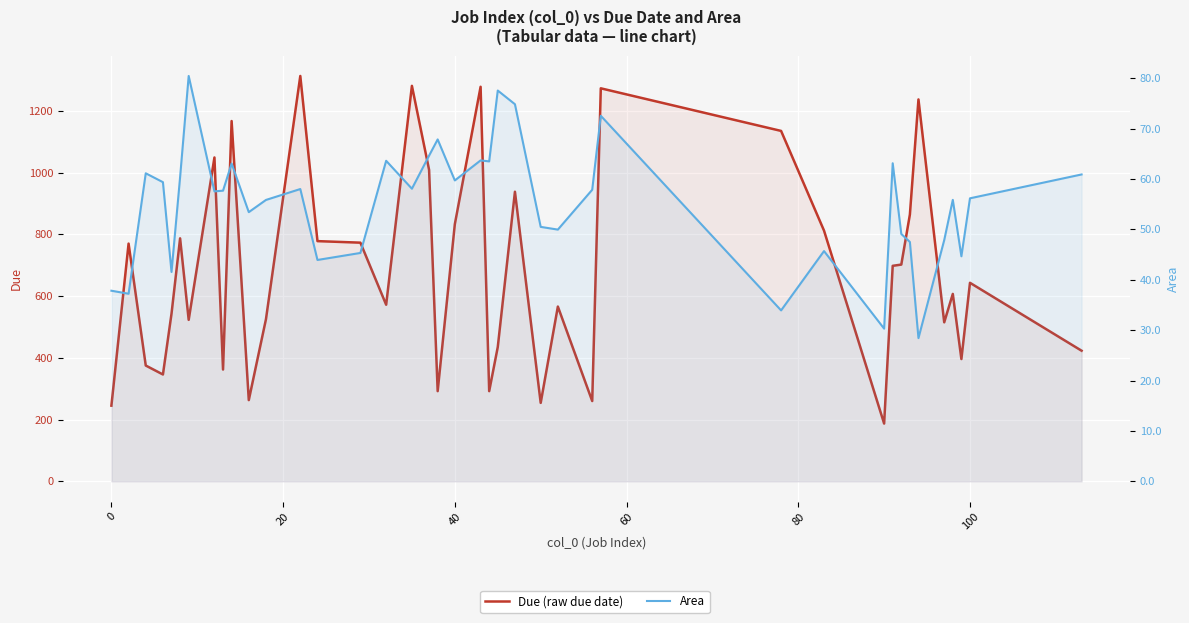

What is the maximum value shown in the chart?

1313.0